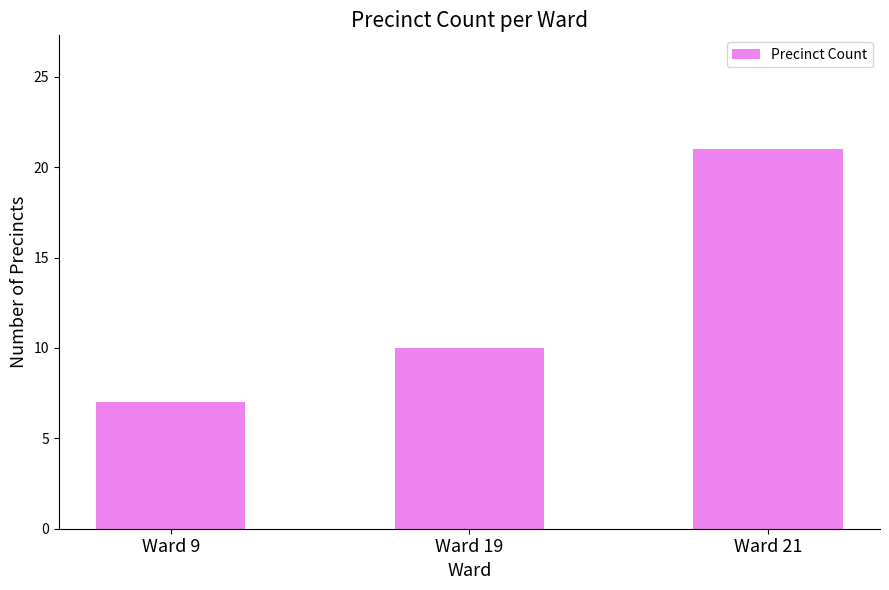

At which label is the value closest to 14?

Ward 19